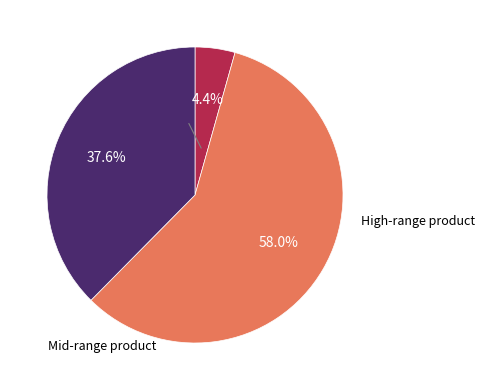

Is there a majority slice in this chart?

Yes